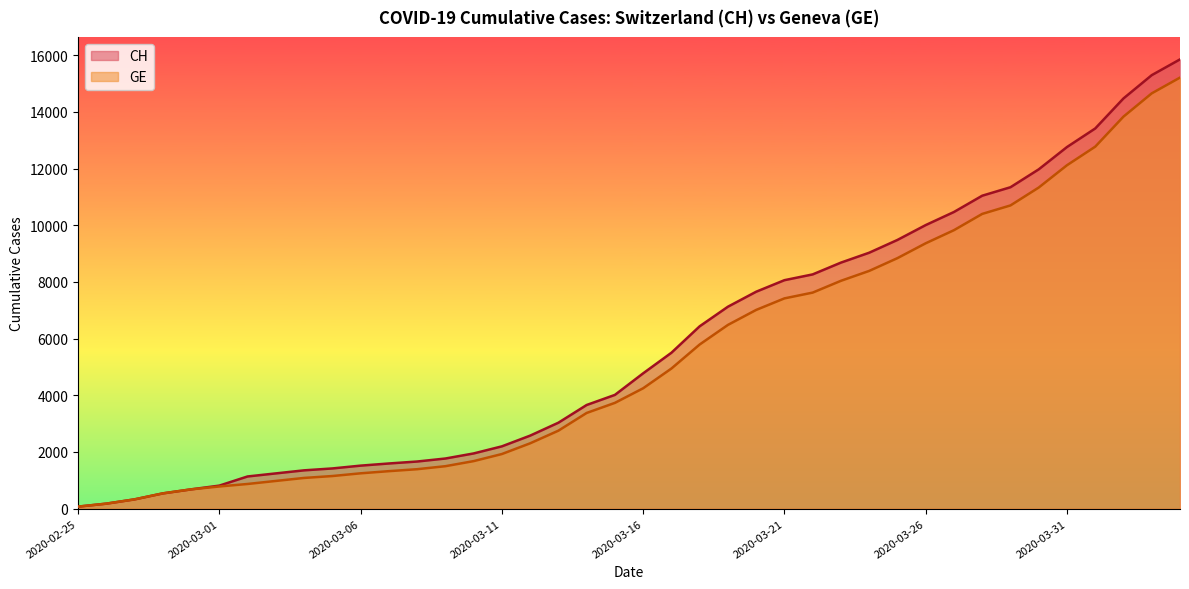

Reading left to right, what are all the values shown in this chart?

CH: 73	178	329	540	682	814	1137	1245	1353	1420	1519	1595	1664	1770	1949	2199	2577	3033	3658	4014	4775	5501	6434	7125	7654	8061	8265	8681	9030	9481	10005	10467	11041	11340	11971	12758	13413	14473	15294	15850
GE: 73	178	329	540	682	784	872	979	1085	1152	1248	1324	1393	1499	1678	1928	2306	2752	3377	3733	4248	4944	5792	6483	7012	7419	7623	8039	8388	8839	9363	9825	10399	10698	11329	12116	12771	13831	14652	15208